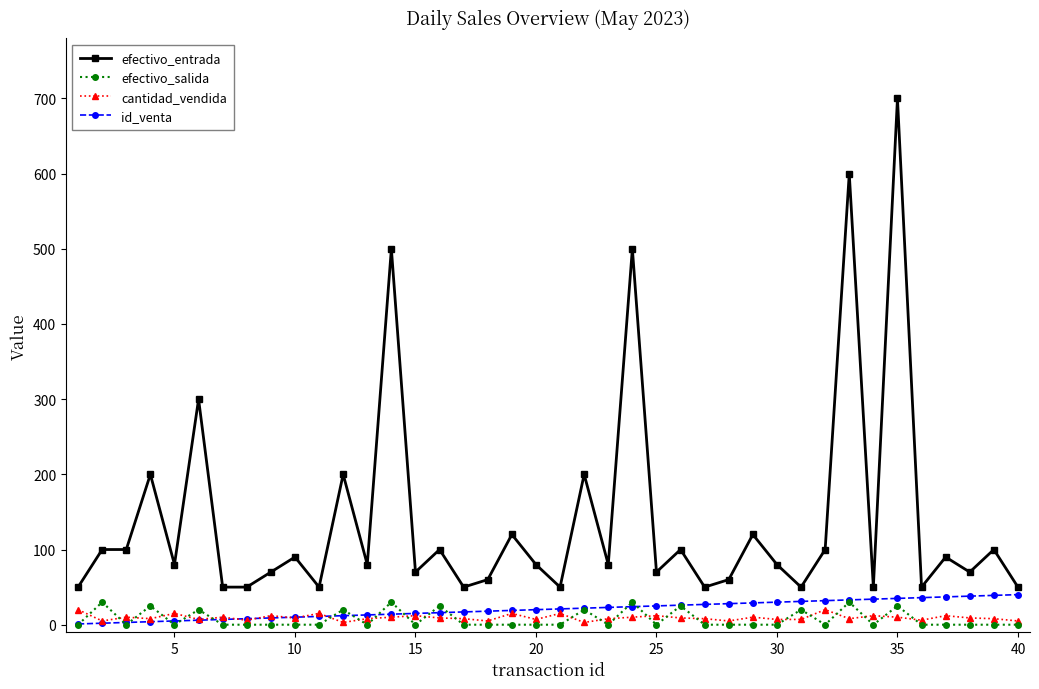

Does the chart display data point markers on the line(s)?

Yes